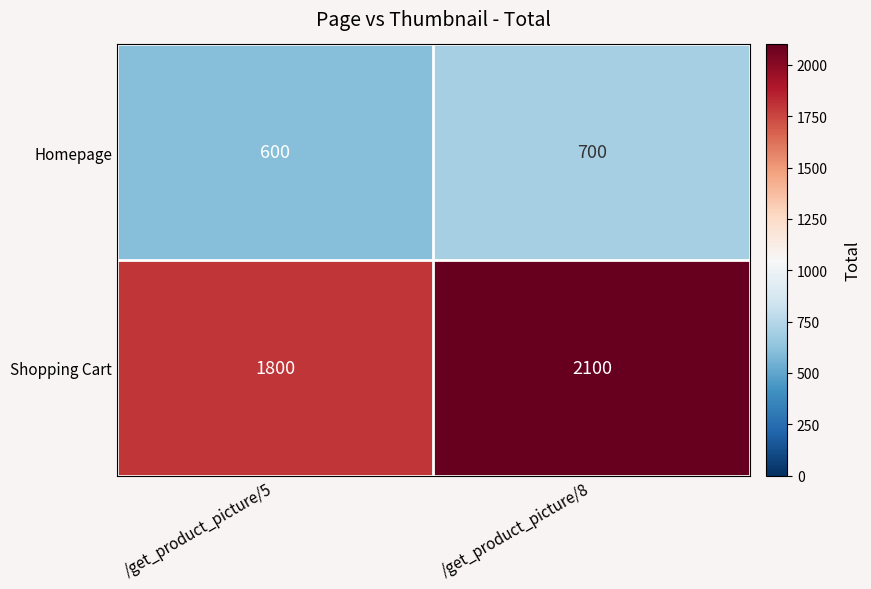

Is it true that Homepage equals 1159 at /get_product_picture/8?

False